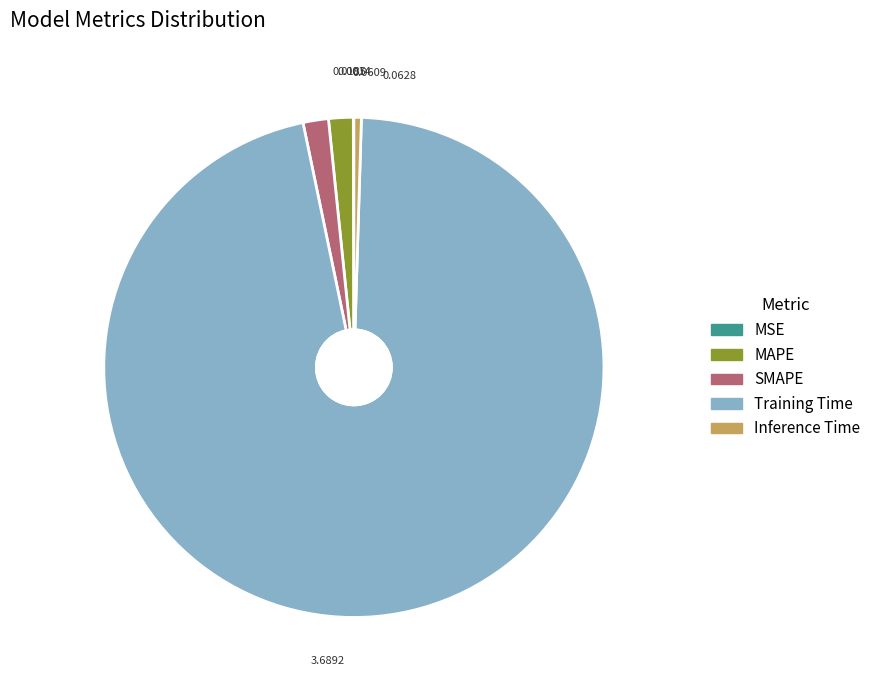

Between SMAPE and Inference Time, which is larger?

SMAPE